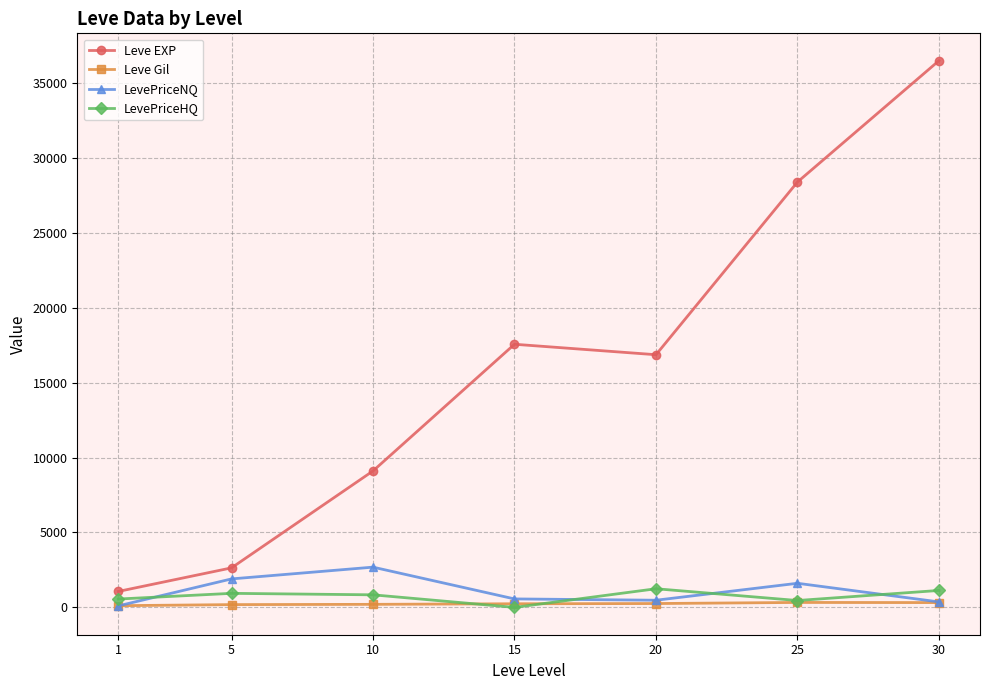

Is this an area chart (filled region under the line)?

No